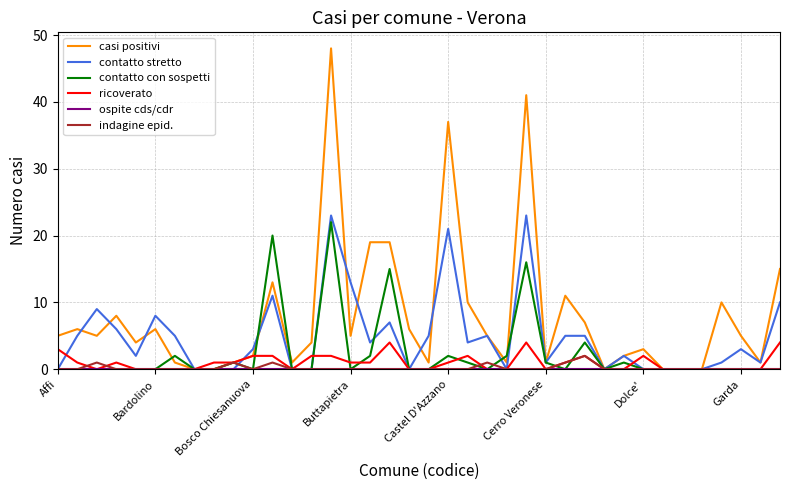

Which series has the largest total across all categories?

casi positivi